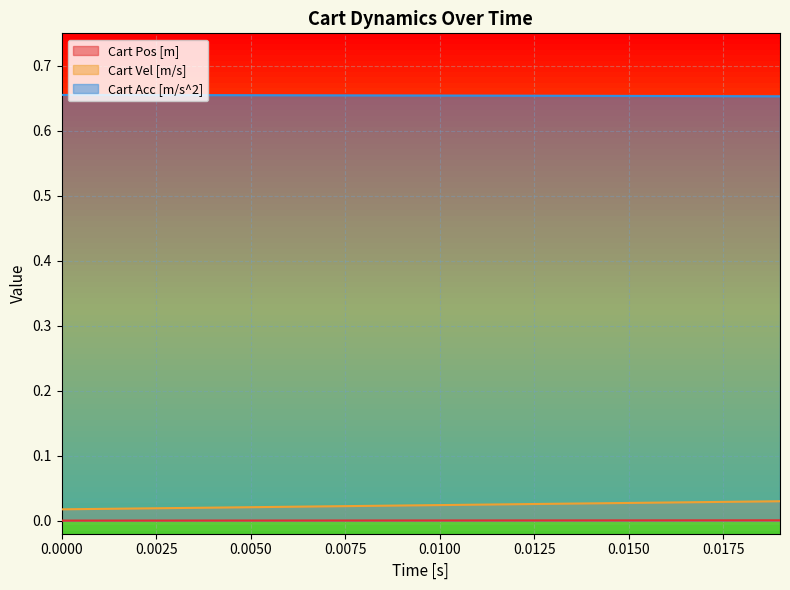

True or false: Cart Acc [m/s^2] and Cart Vel [m/s] intersect in this chart.

False